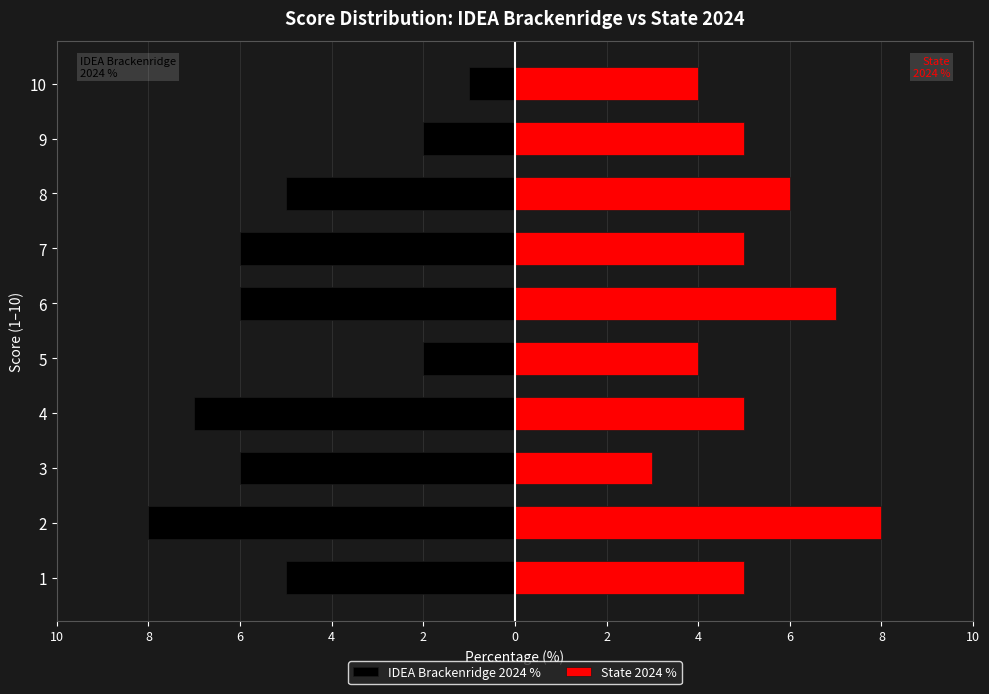

The value of IDEA Brackenridge 2024 % at 3 is -3. True or false?

False